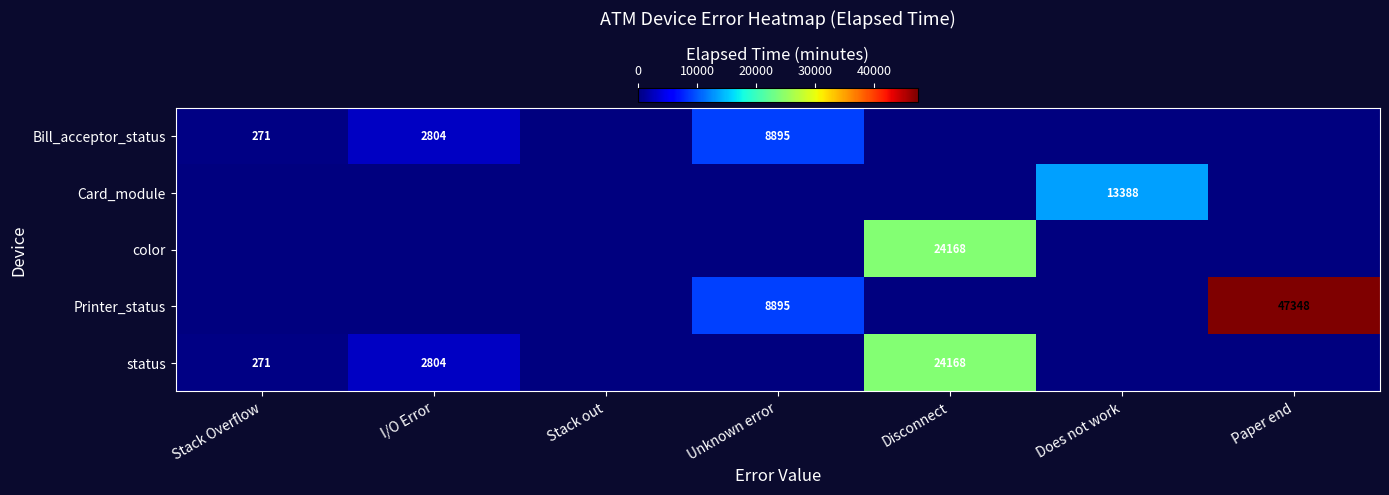

Is it true that status equals 271 at Stack Overflow?

True